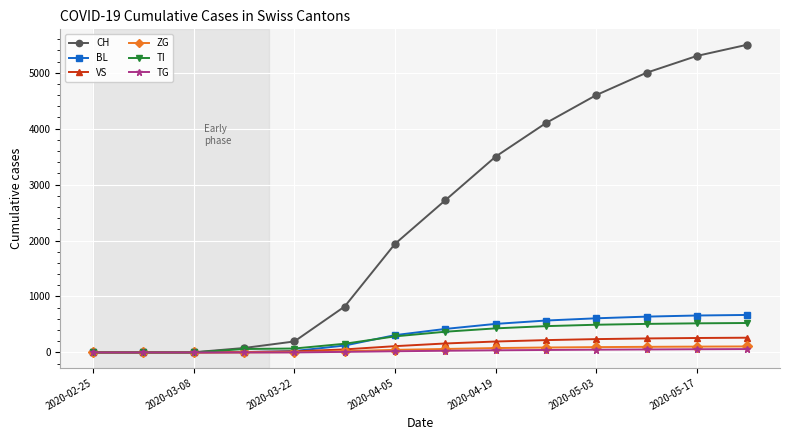

What is the maximum value for VS?

263